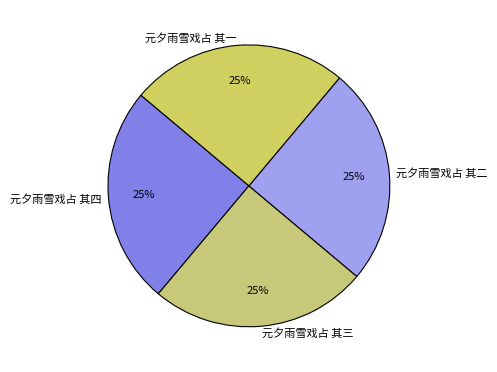

To the nearest percent, what is the combined percentage of 元夕雨雪戏占 其二 and 元夕雨雪戏占 其四?

50%